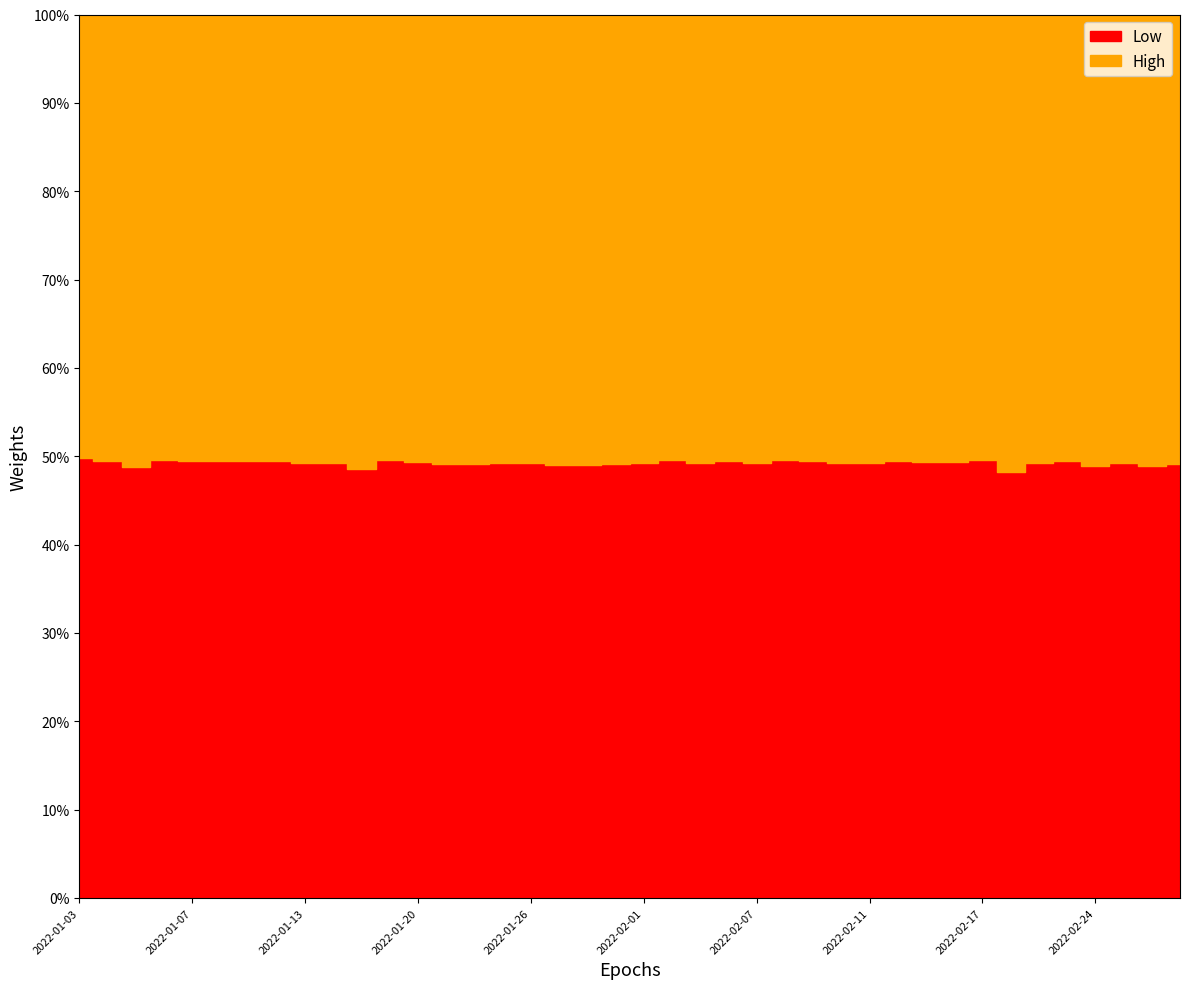

What is the difference between the second highest and second lowest values in the Low series?

3.3